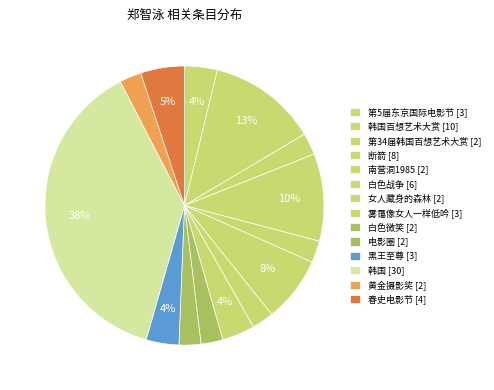

How many segments does this pie chart have?

14